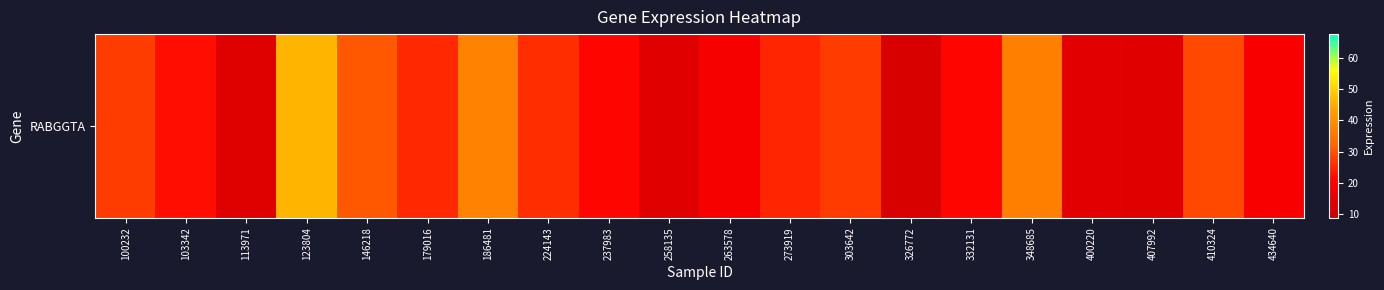

What is the change in value from 186481 to 348685?

-0.5